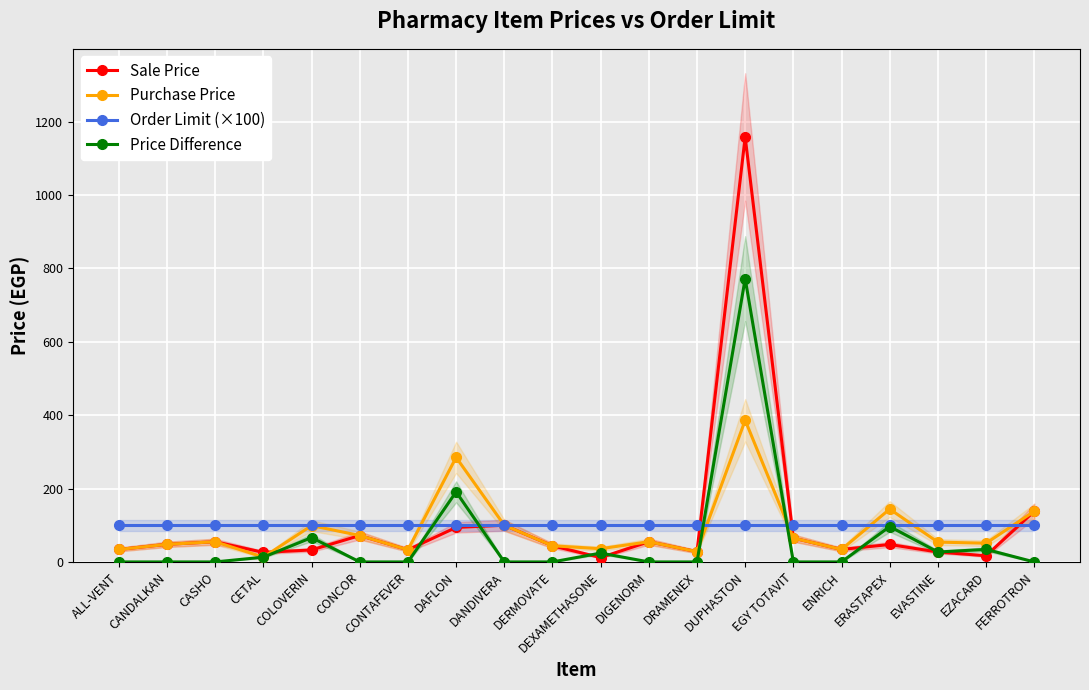

At which label does Purchase Price reach its peak?

DUPHASTON